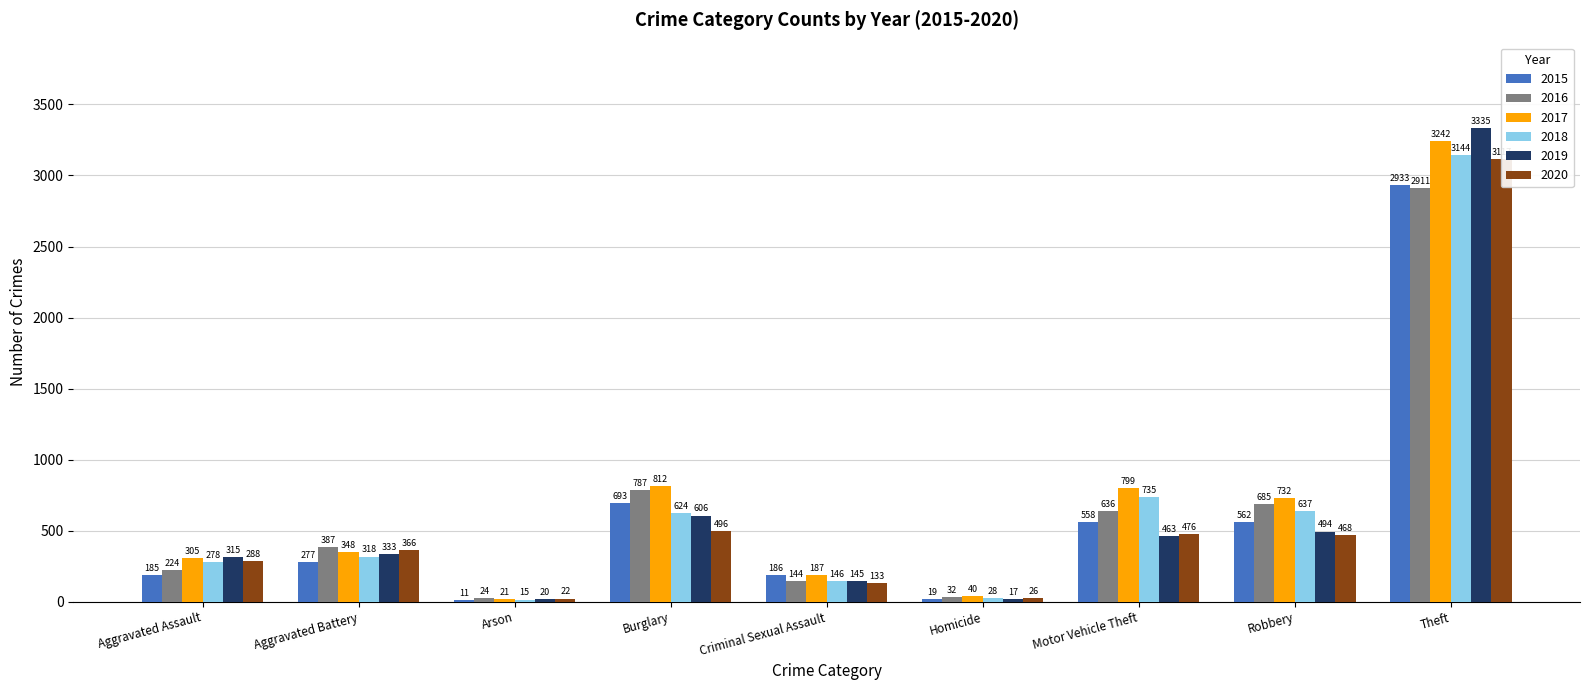

What is the difference between the maximum and second lowest values in the 2015 series?

2914